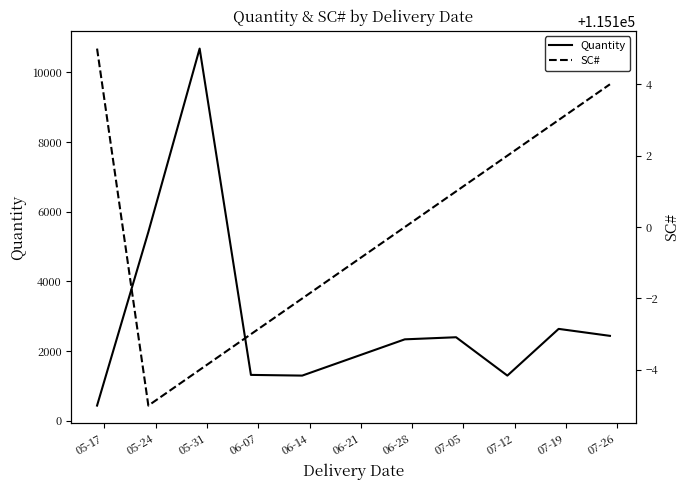

What is the lowest value of the Quantity series?

440